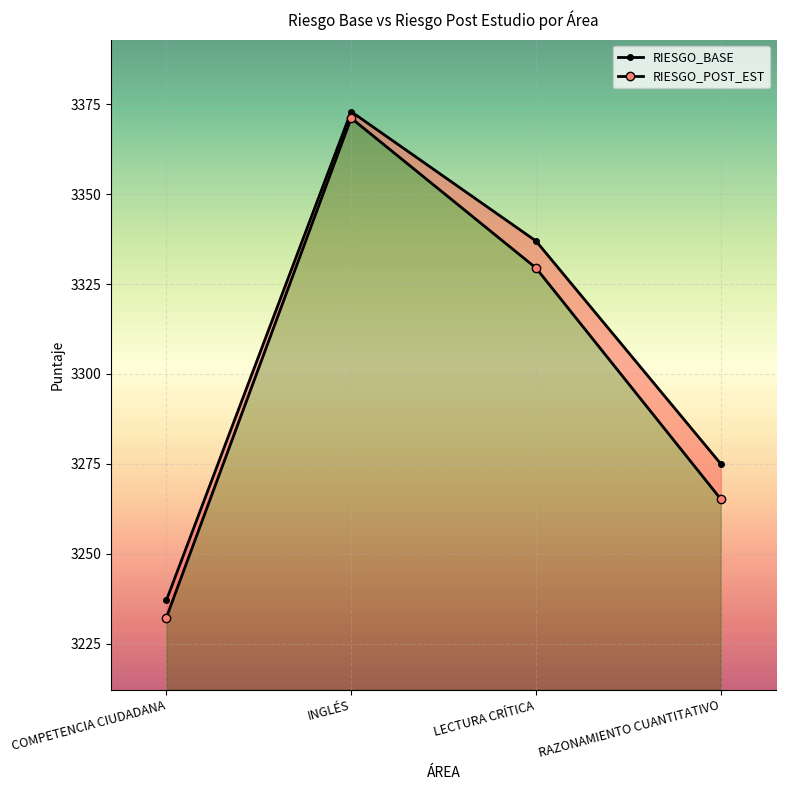

Which series changed the most between COMPETENCIA CIUDADANA and RAZONAMIENTO CUANTITATIVO?

RIESGO_BASE